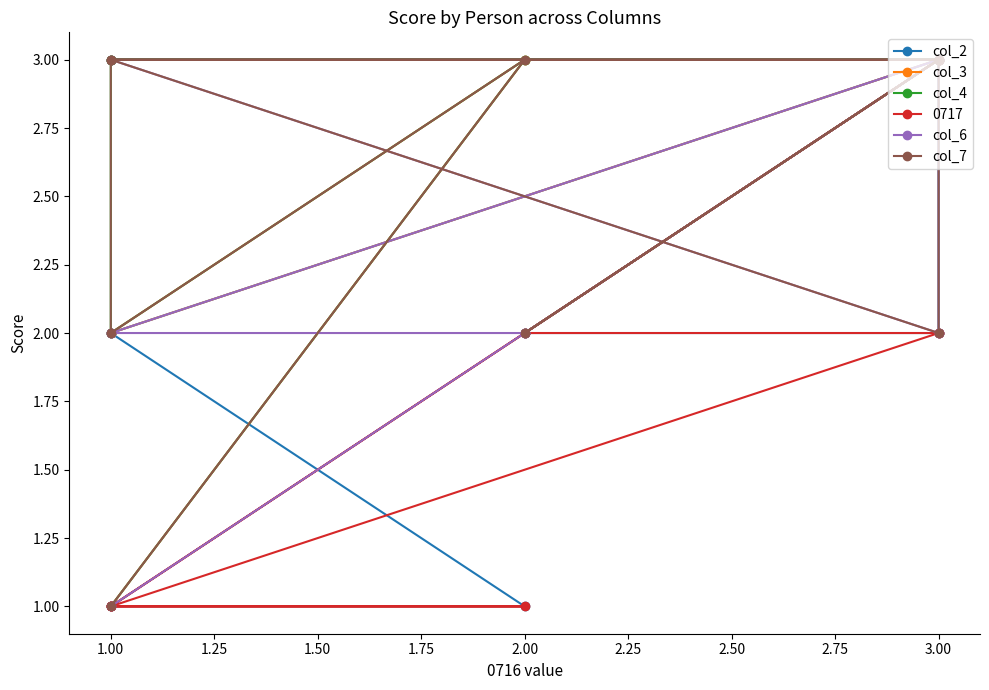

The value of col_2 at 3.00 is 3. True or false?

True